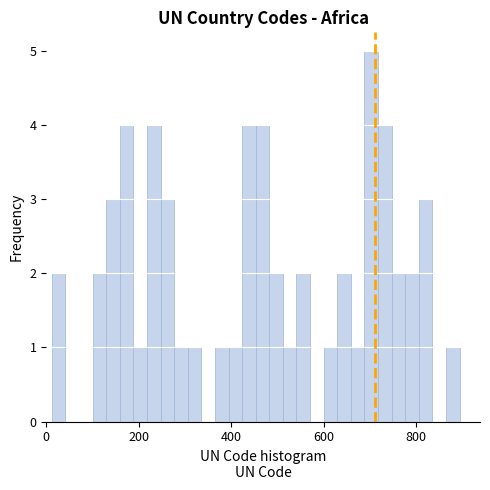

Around what value on the x-axis is the tallest bar? Give the approximate position of its centre, as read against the axis.

700